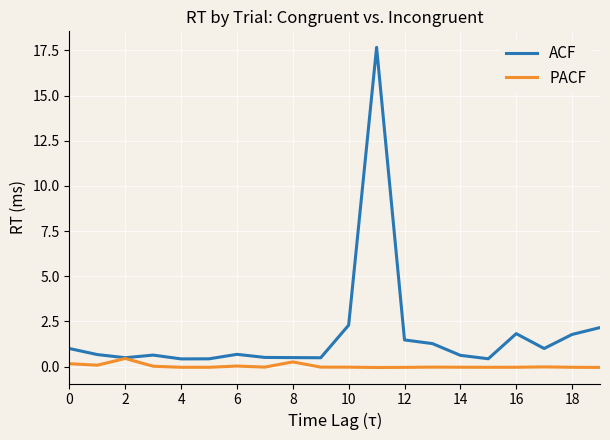

Which series has the widest spread of values?

ACF